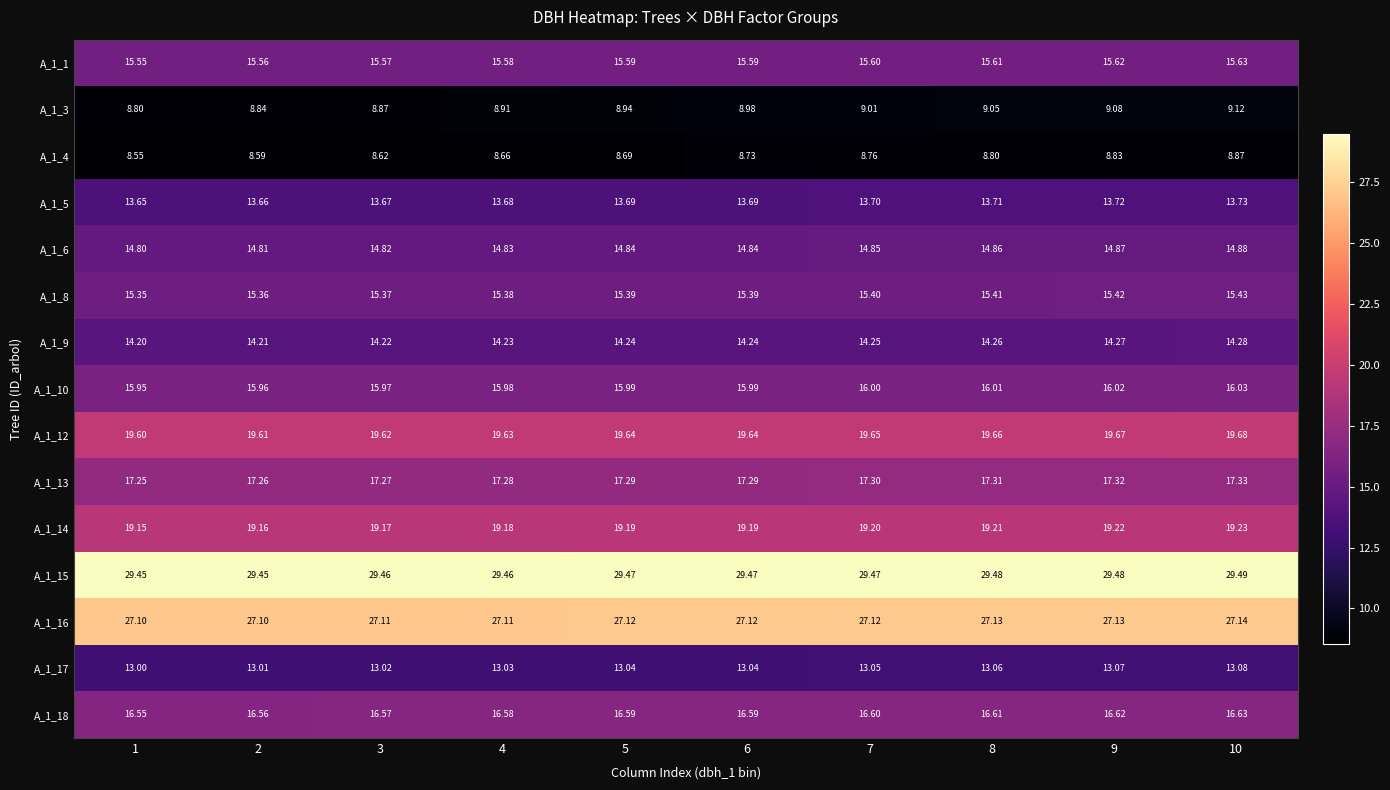

Is the value of A_1_5 at 2 greater than the value of A_1_10 at 3?

No